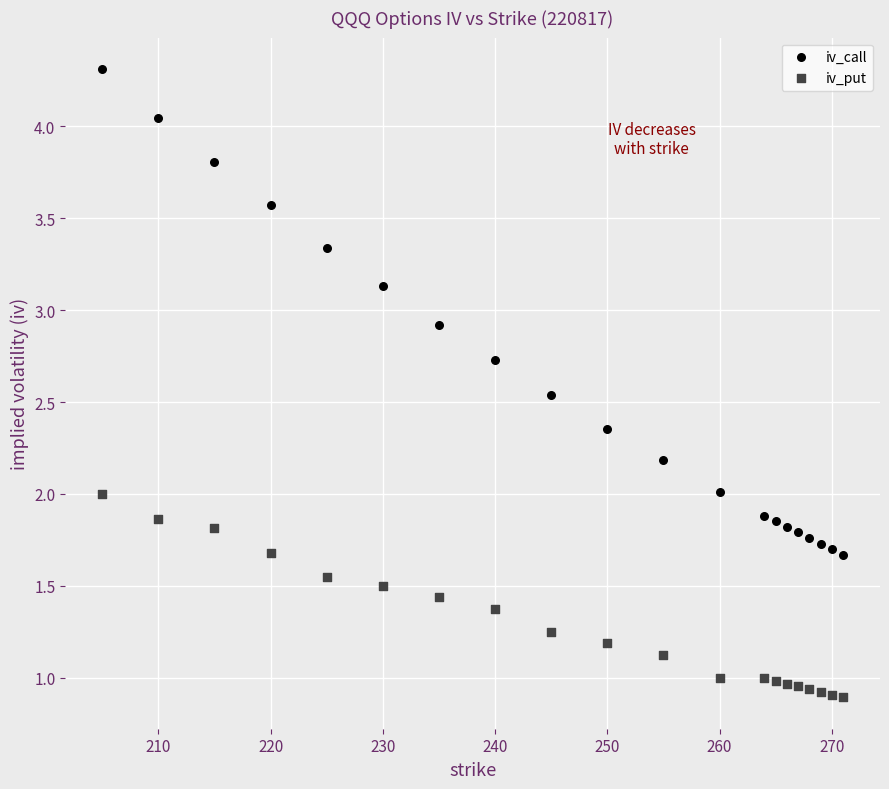

Across all data points, what is the range of X values (max minus min)?

66.0